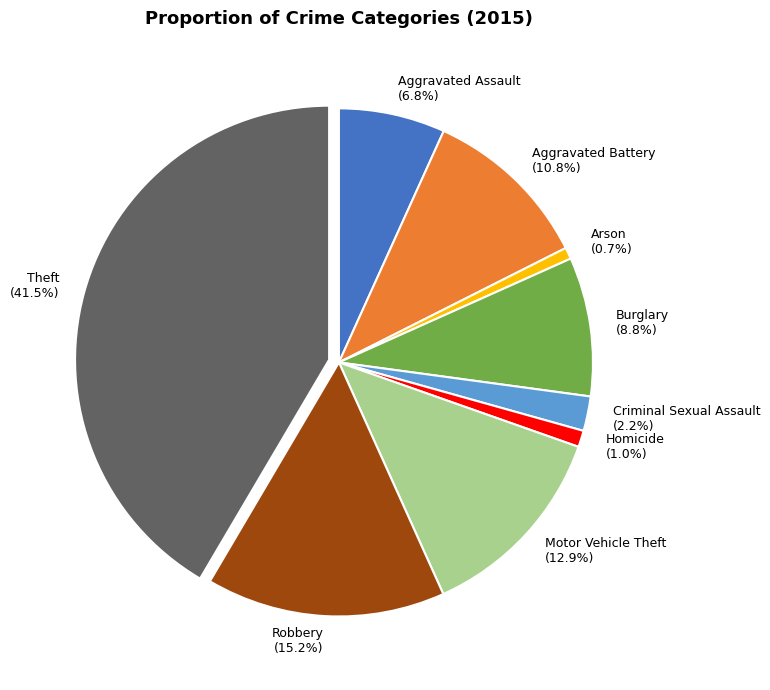

What is the ratio of the value at Robbery to the value at Arson?

20.7